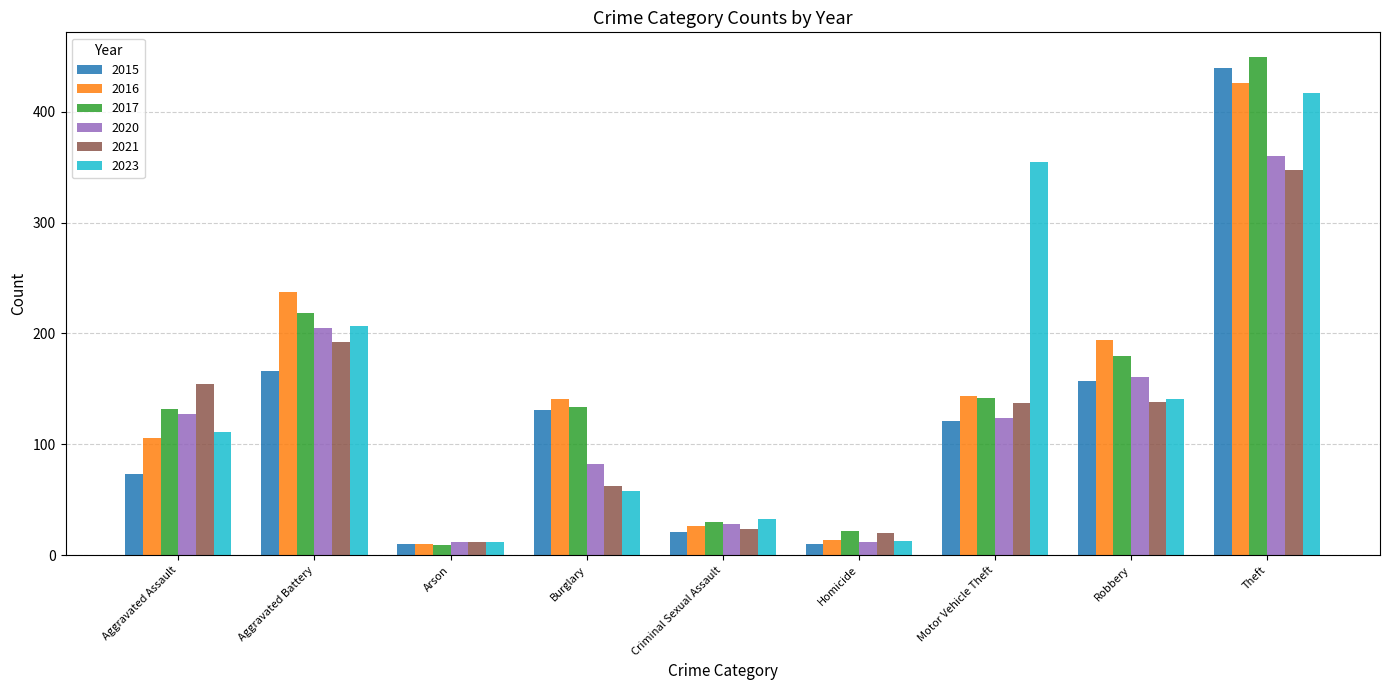

What is the sum of the 2023 values at Aggravated Battery and Aggravated Assault?

318